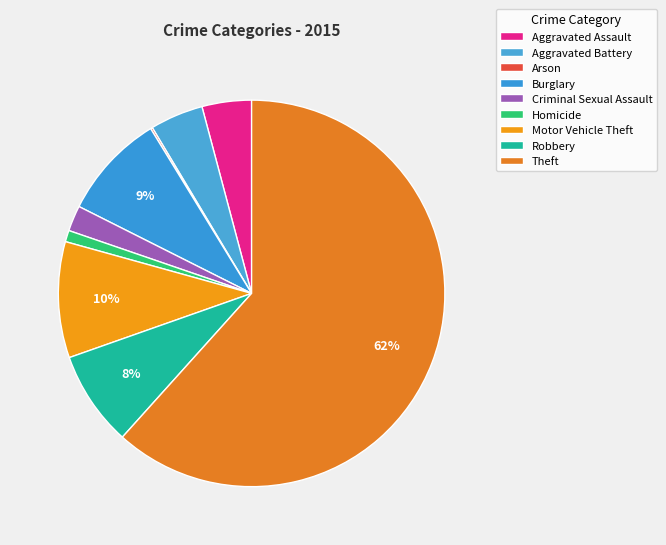

Does Theft represent more than half of the total?

Yes